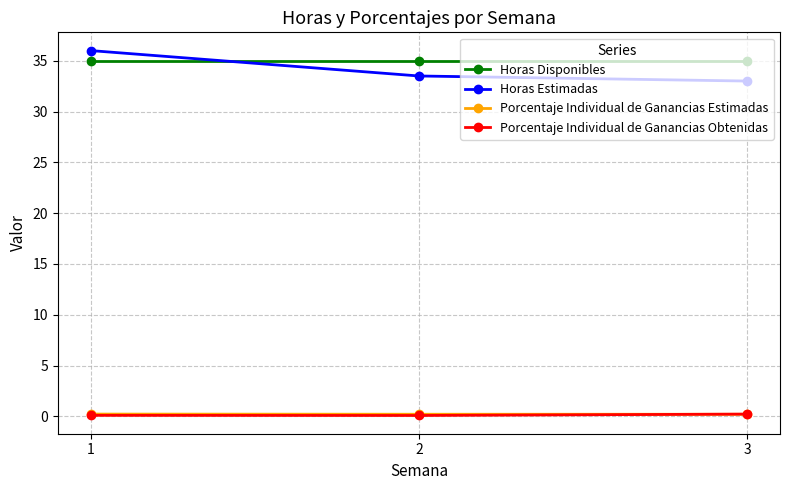

What is the spread (max minus min) of values at 3?

34.8